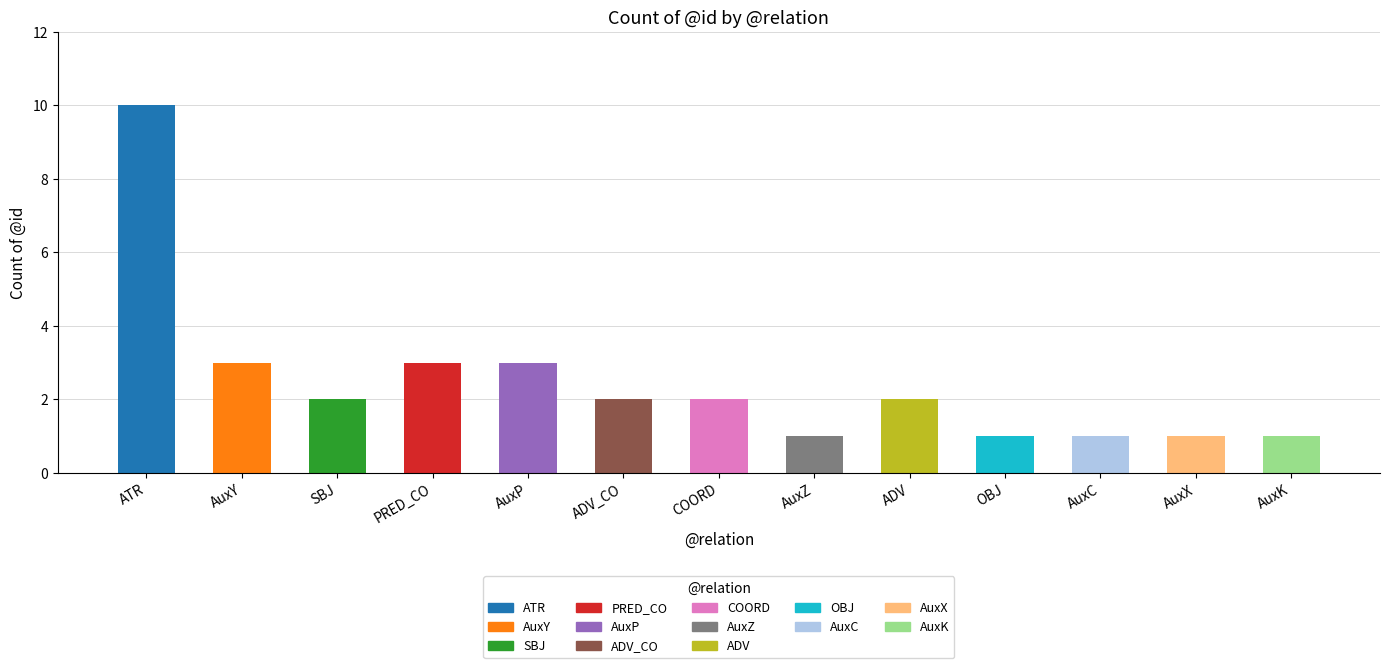

Approximately how many times larger is the value at AuxZ compared to AuxX?

1.0